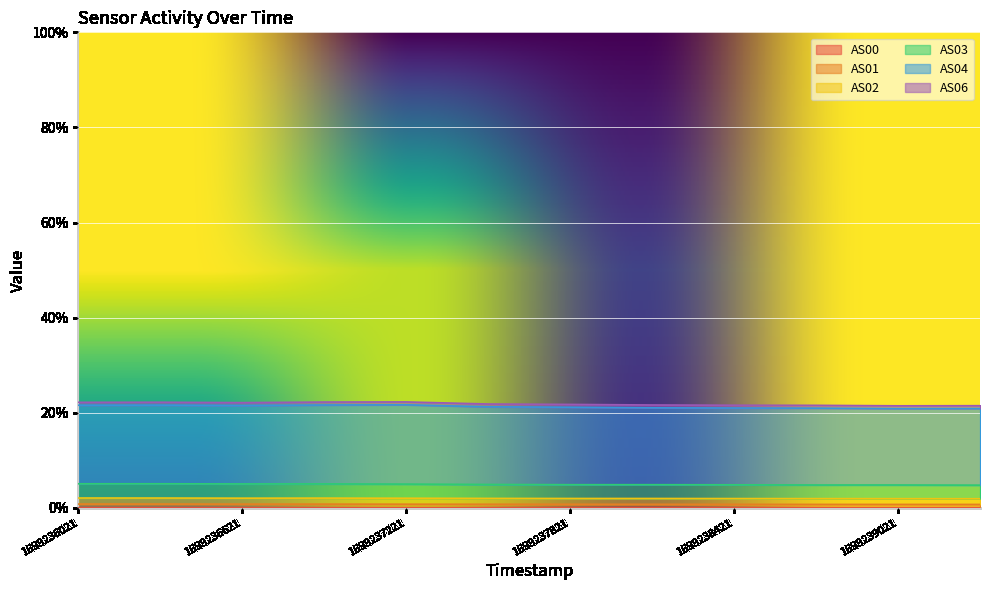

True or false: AS03 has a value of 4.8 at 1699239321.

True